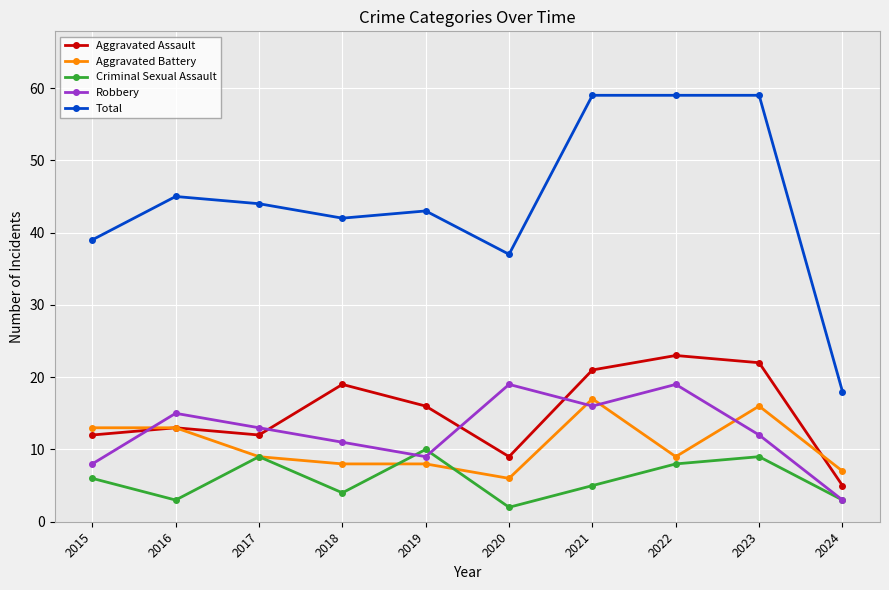

How many distinct data groups are displayed?

5